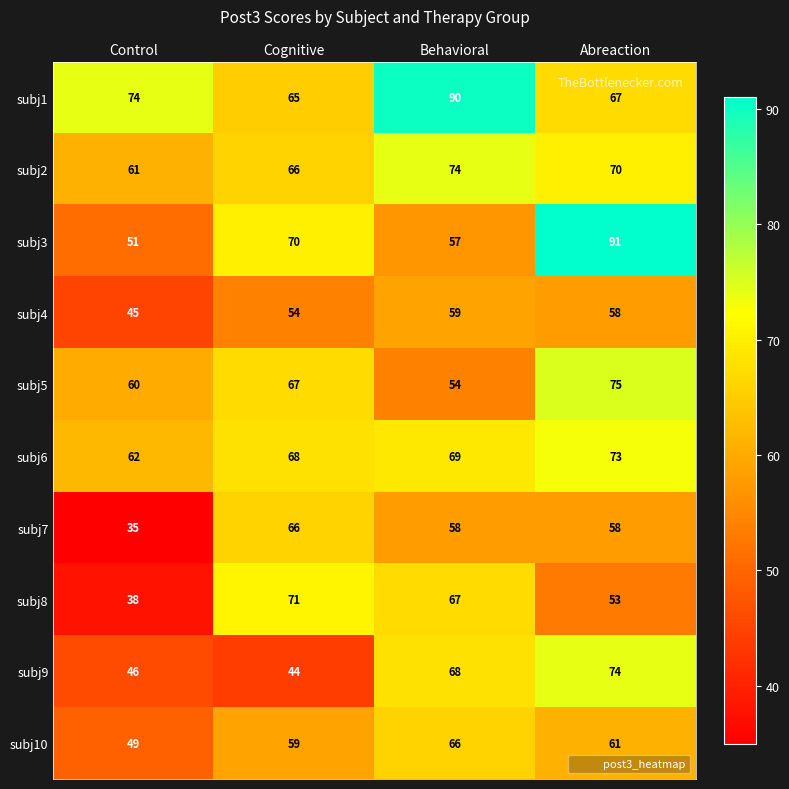

At which label is subj5 closest to 64?

Cognitive